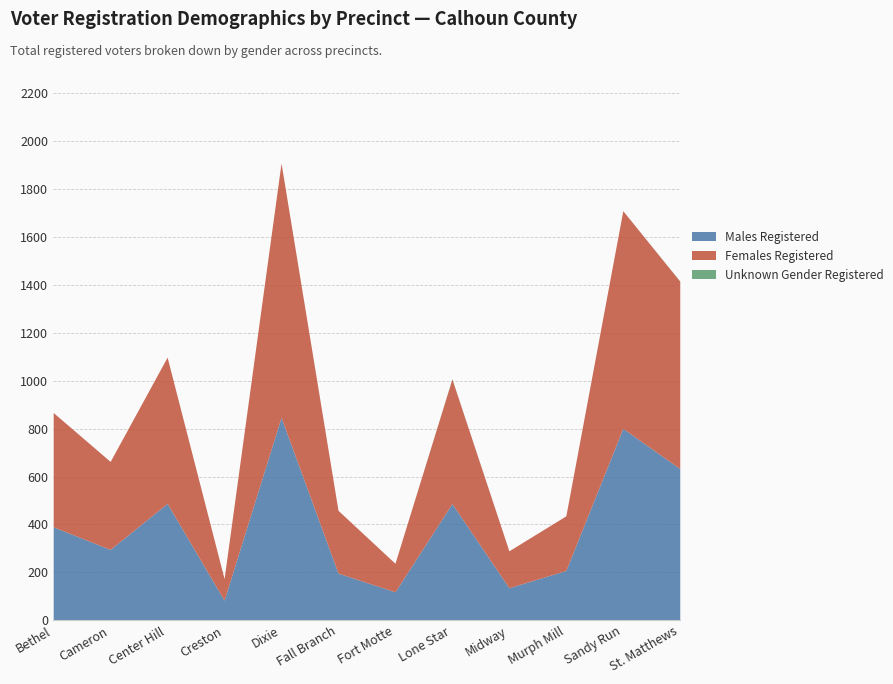

Reading left to right, list all the values displayed in this chart.

Males Registered: 390	296	488	84	847	197	119	487	136	208	801	633
Females Registered: 477	367	610	90	1061	262	119	520	154	228	908	782
Unknown Gender Registered: 0	0	0	0	0	0	0	1	0	0	0	1